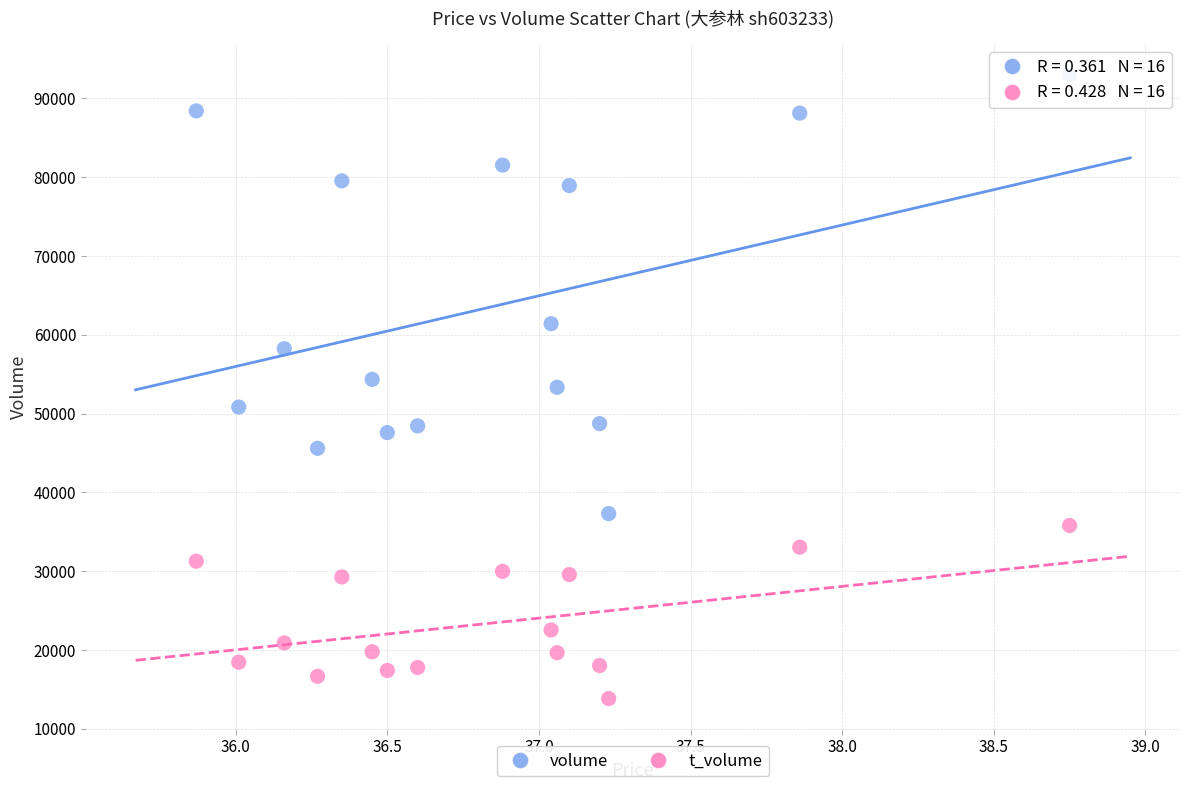

Which series has the largest Y range (max minus min)?

volume